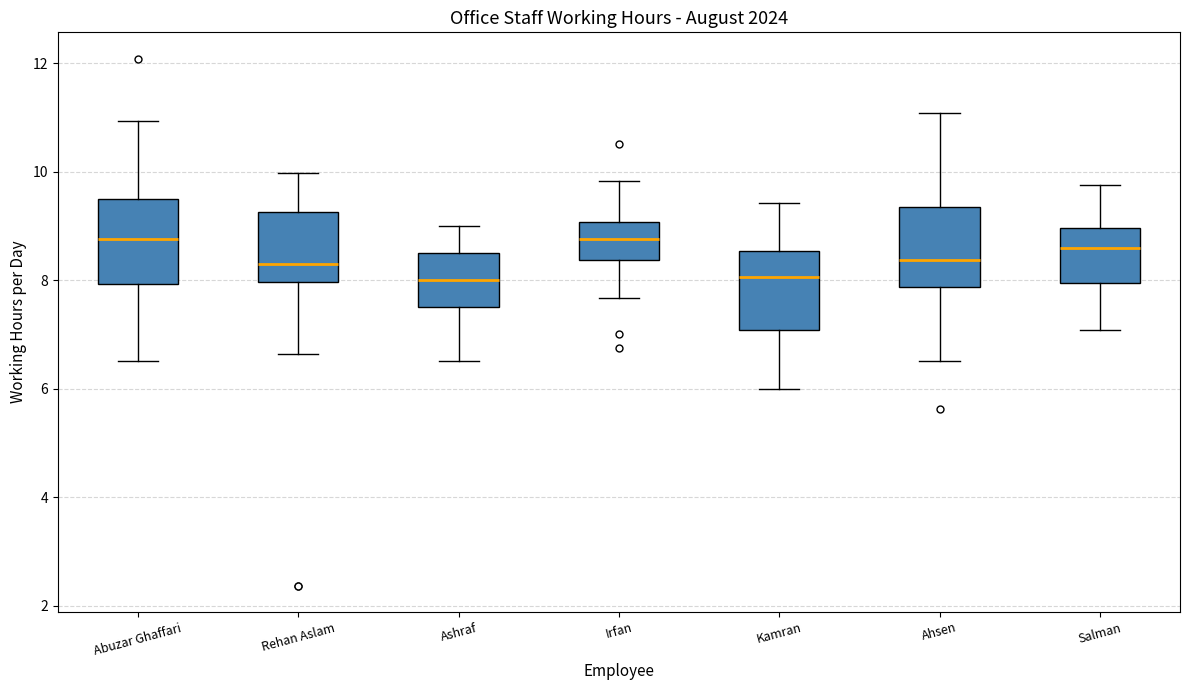

Reading left to right, read every box against the y-axis: the position of its median line, the range the box covers, and the ends of its whiskers. The values are not printed on the chart, so give them approximately, as read against the axis.

Abuzar Ghaffari: median 8.8, box 8.0 to 9.6, whiskers 6.6 to 11.0
Rehan Aslam: median 8.4, box 8.0 to 9.2, whiskers 6.6 to 10.0
Ashraf: median 8.0, box 7.6 to 8.6, whiskers 6.6 to 9.0
Irfan: median 8.8, box 8.4 to 9.0, whiskers 7.6 to 9.8
Kamran: median 8.0, box 7.0 to 8.6, whiskers 6.0 to 9.4
Ahsen: median 8.4, box 7.8 to 9.4, whiskers 6.6 to 11.0
Salman: median 8.6, box 8.0 to 9.0, whiskers 7.0 to 9.8